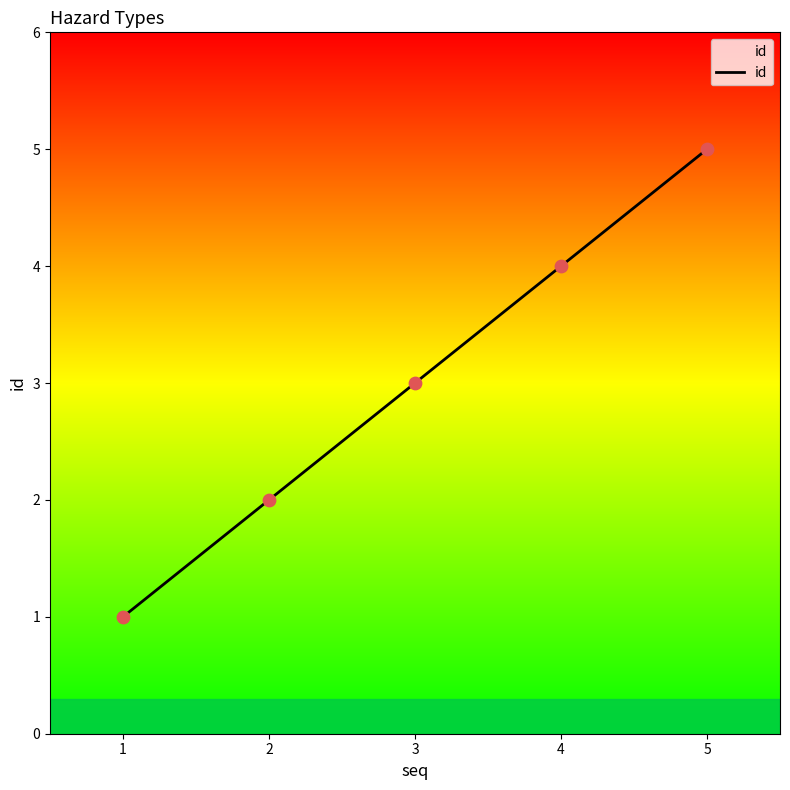

What is the change in value from 3 to 4?

+1